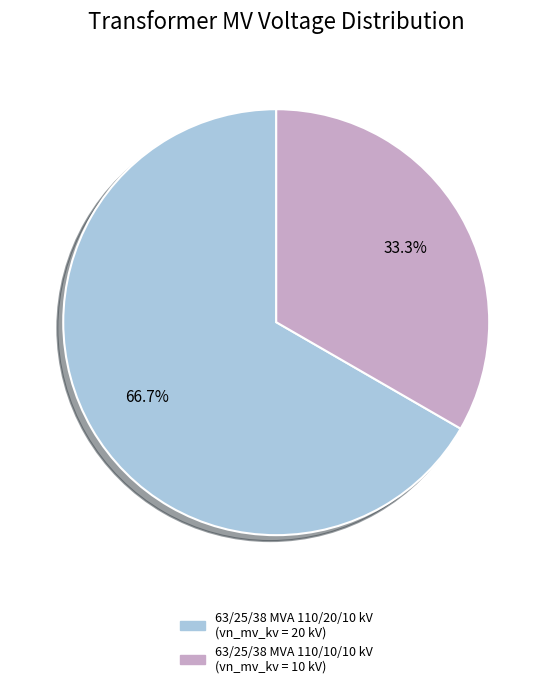

Approximately how many times larger is the value at 63/25/38 MVA 110/10/10 kV compared to 63/25/38 MVA 110/20/10 kV?

0.5